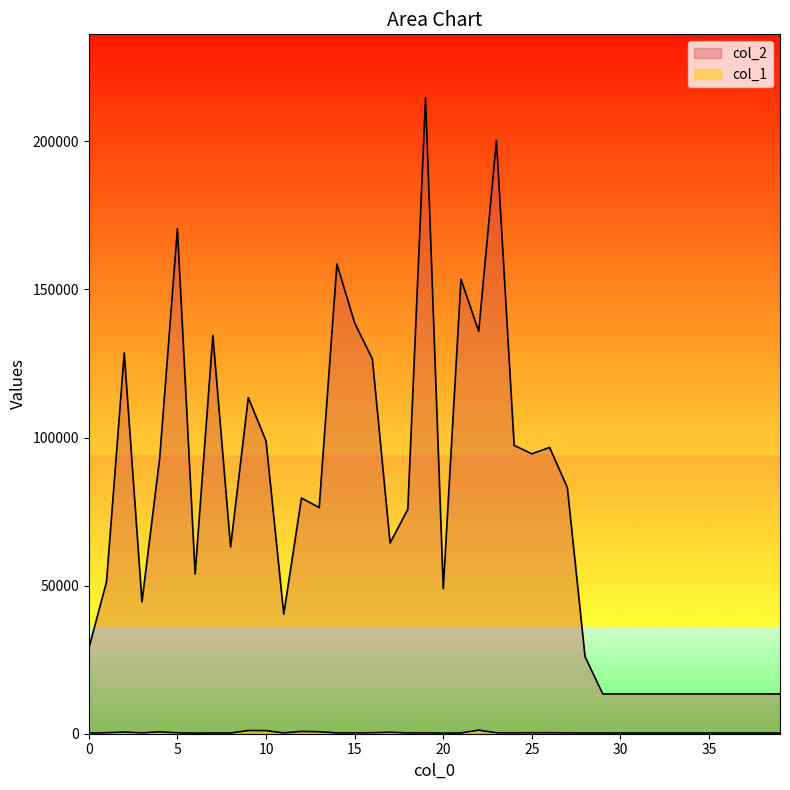

At which label does col_1 reach its minimum?

6